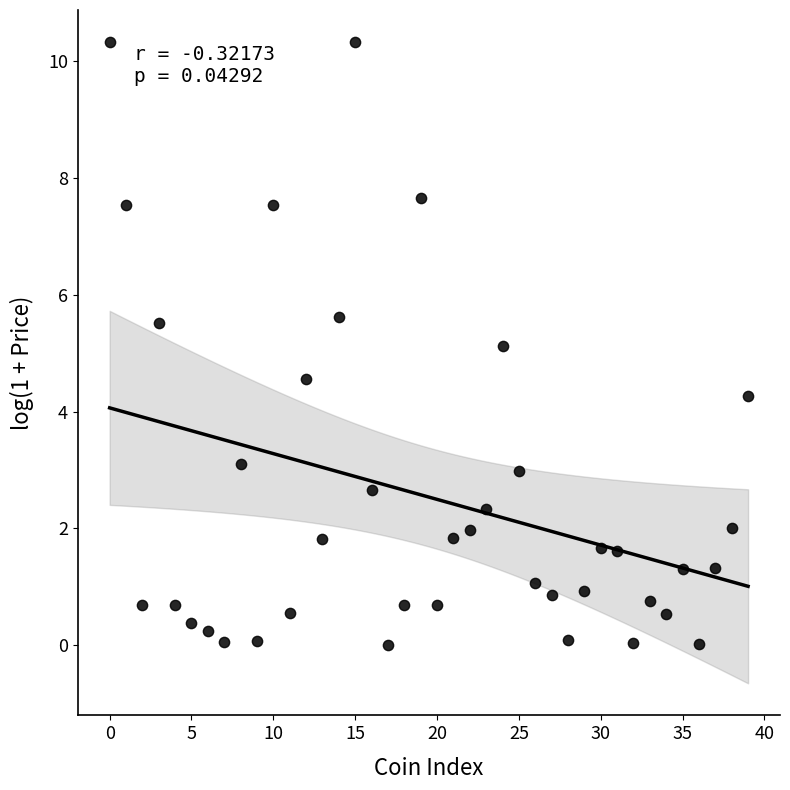

What is the range of Y values (max minus min)?

10.3